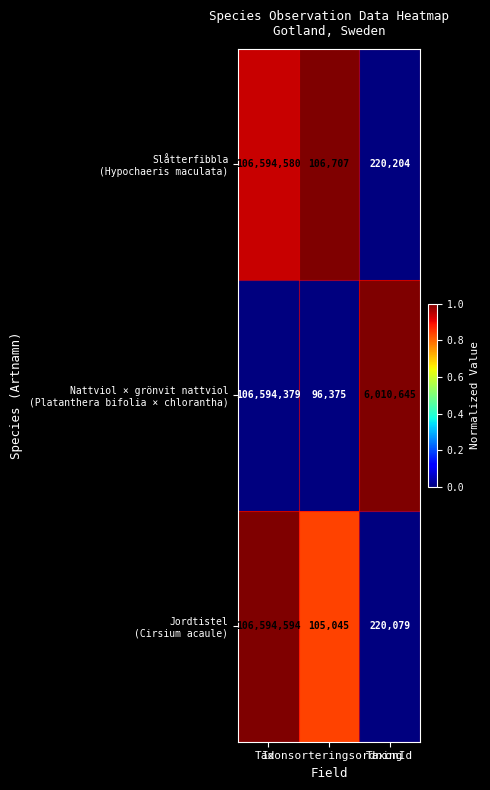

What is the smallest value displayed?

96375